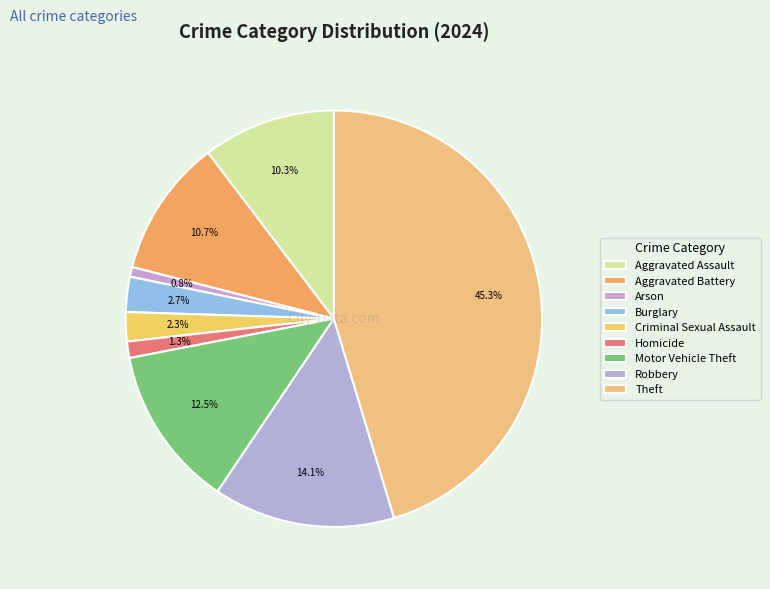

What percentage is NOT represented by Burglary?

97.3%